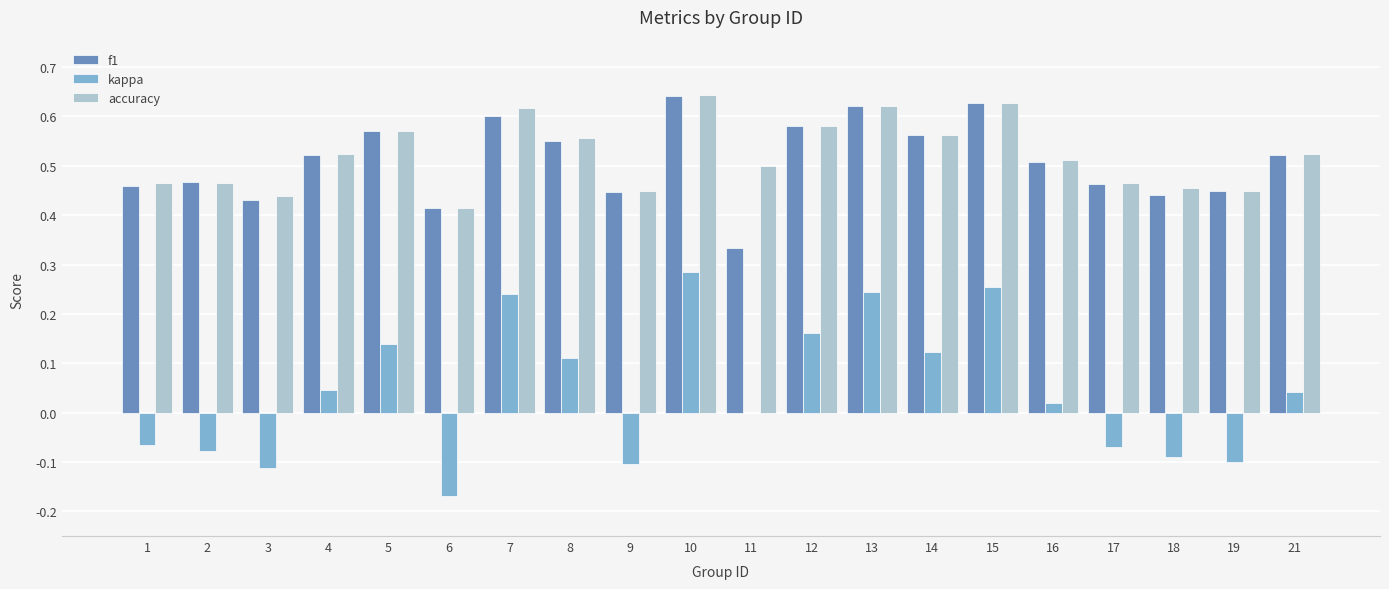

Which series has the widest spread of values?

kappa